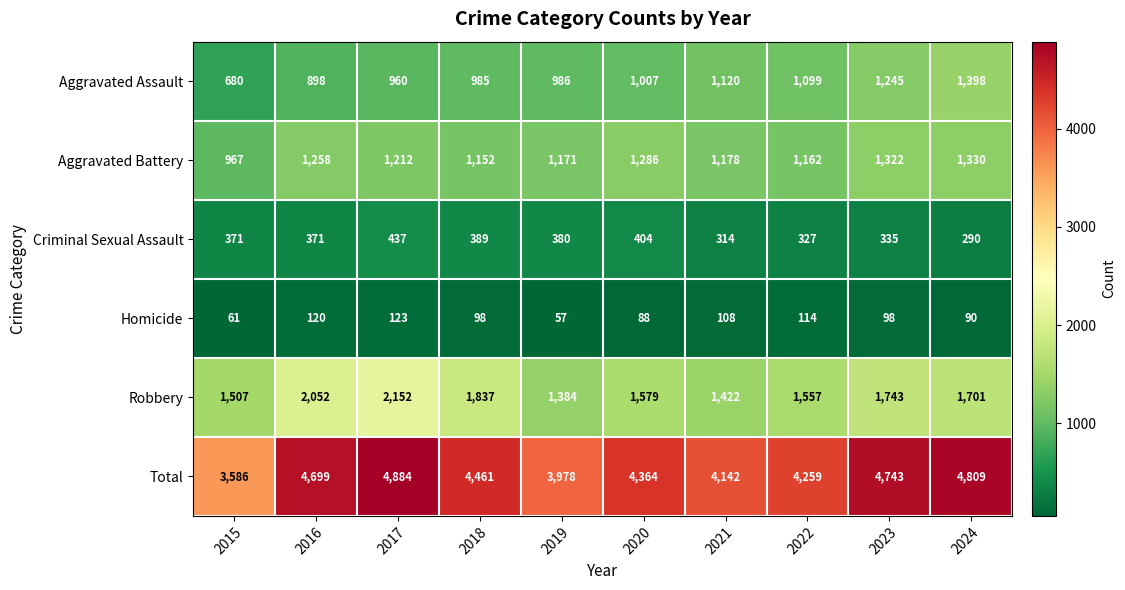

Is it true that Total equals 3586 at 2015?

True